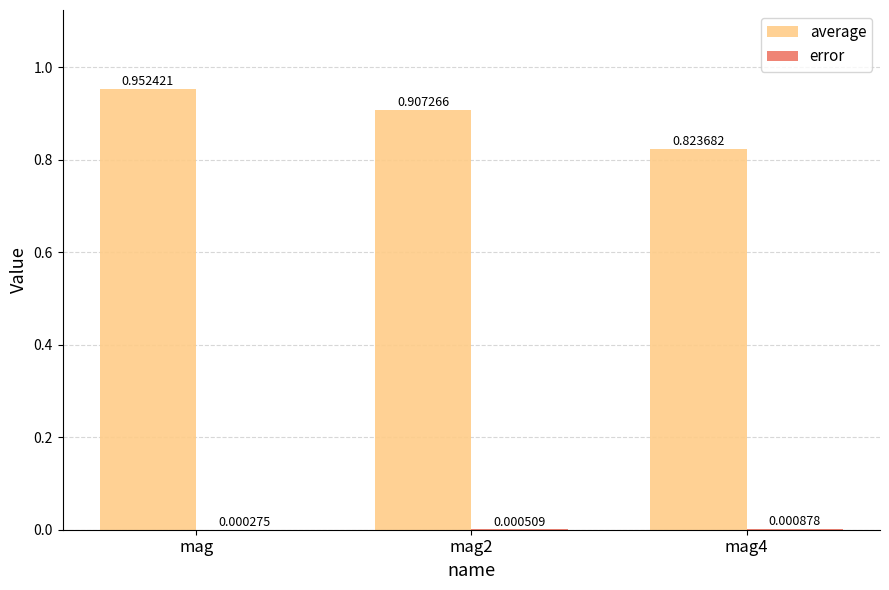

At which category does the chart reach its peak across all series?

mag